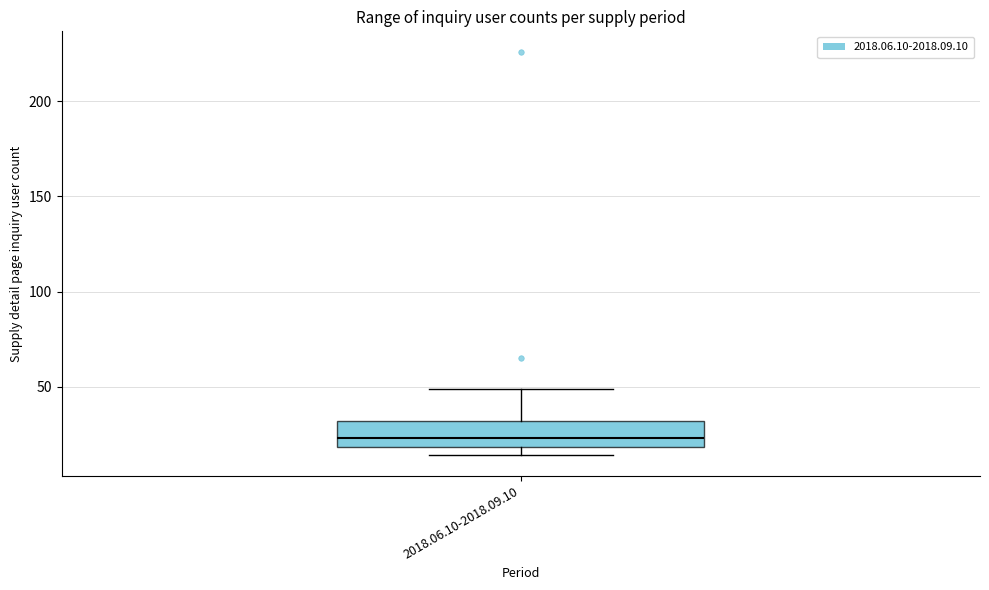

Transcribe this box plot: give where the median line is, the range the box spans, and where the two whiskers end, as read against the y-axis. The values are not printed on the chart, so give them approximately, as read against the axis.

median 25, box 20 to 30, whiskers 15 to 50